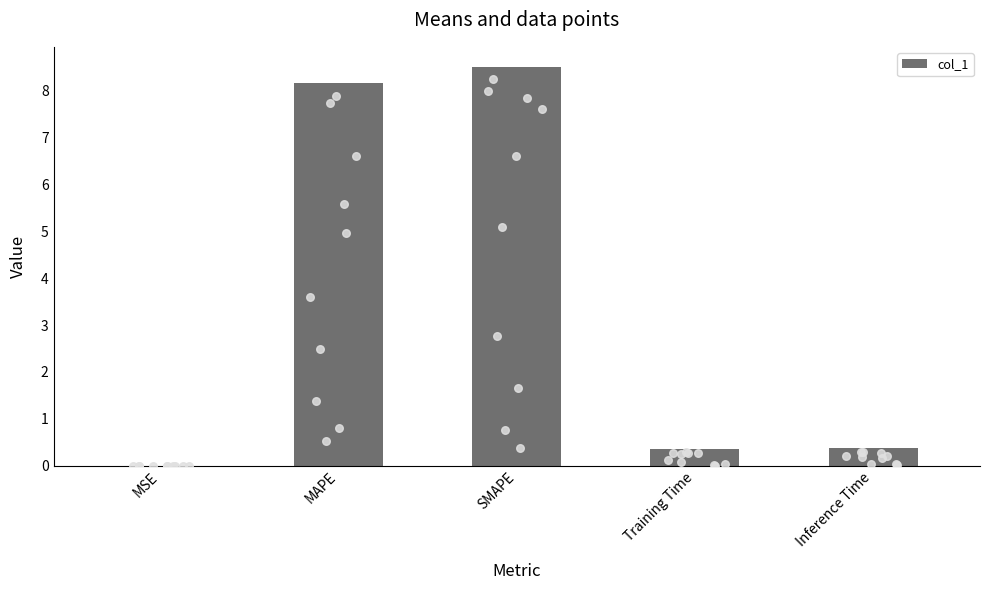

Between MSE and Inference Time, which is larger?

Inference Time